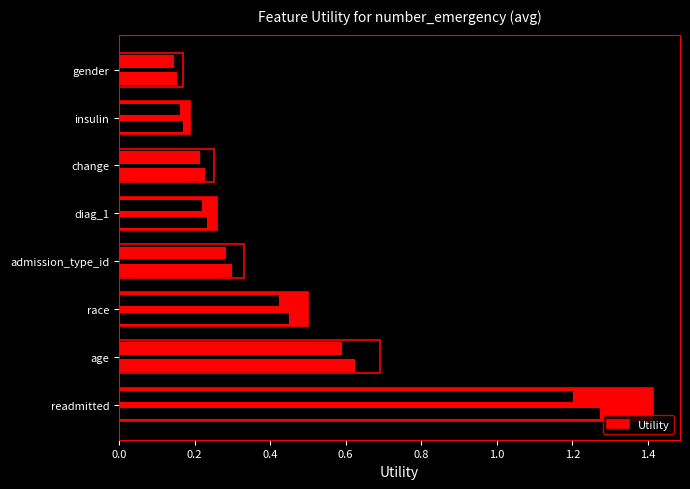

Reading left to right, list all the values displayed in this chart.

1.4	0.7	0.5	0.3	0.3	0.3	0.2	0.2